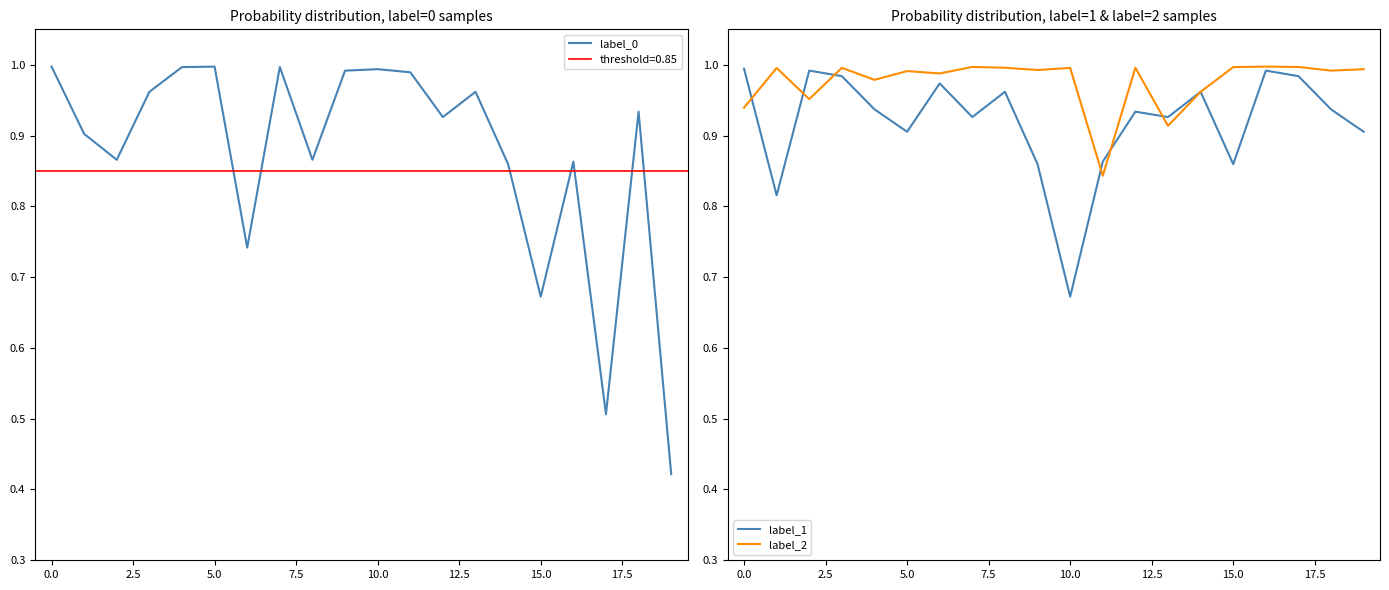

Is this an area chart (filled region under the line)?

No